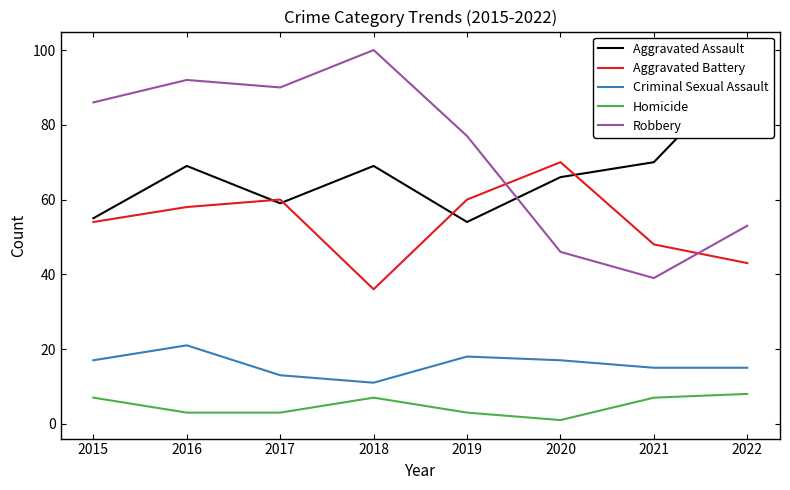

What is the greatest value displayed?

100